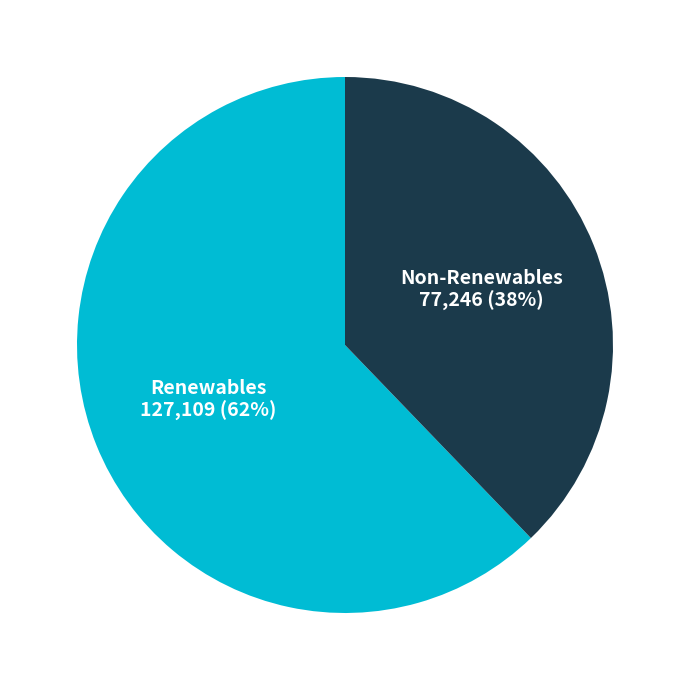

Is there a majority slice in this chart?

Yes